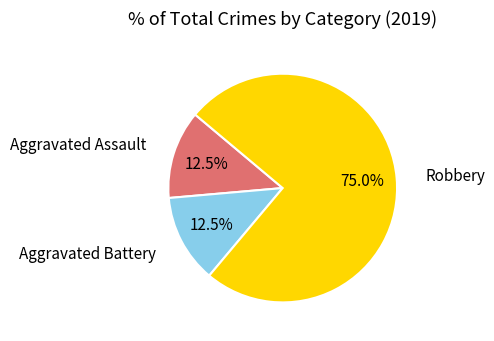

Does any single category account for the majority?

Yes